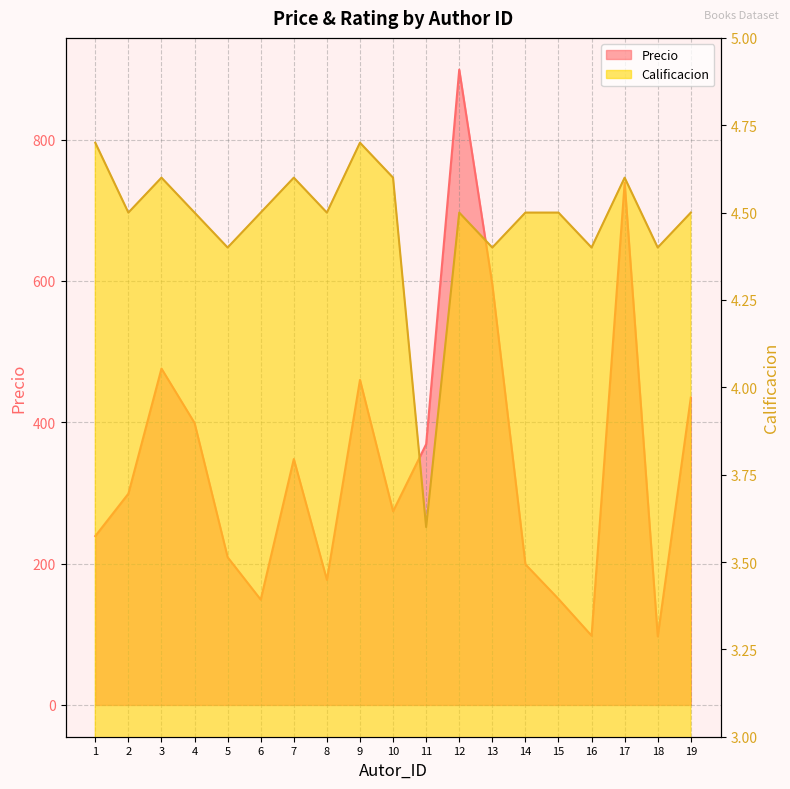

Reading right to left, list all the values displayed in this chart.

Precio: 435.0	97.0	739.0	98.0	150.0	199.0	595.0	899.0	369.0	274.0	460.0	177.0	348.0	149.0	209.0	399.0	476.0	299.0	239.0
Calificacion: 4.5	4.4	4.6	4.4	4.5	4.5	4.4	4.5	3.6	4.6	4.7	4.5	4.6	4.5	4.4	4.5	4.6	4.5	4.7